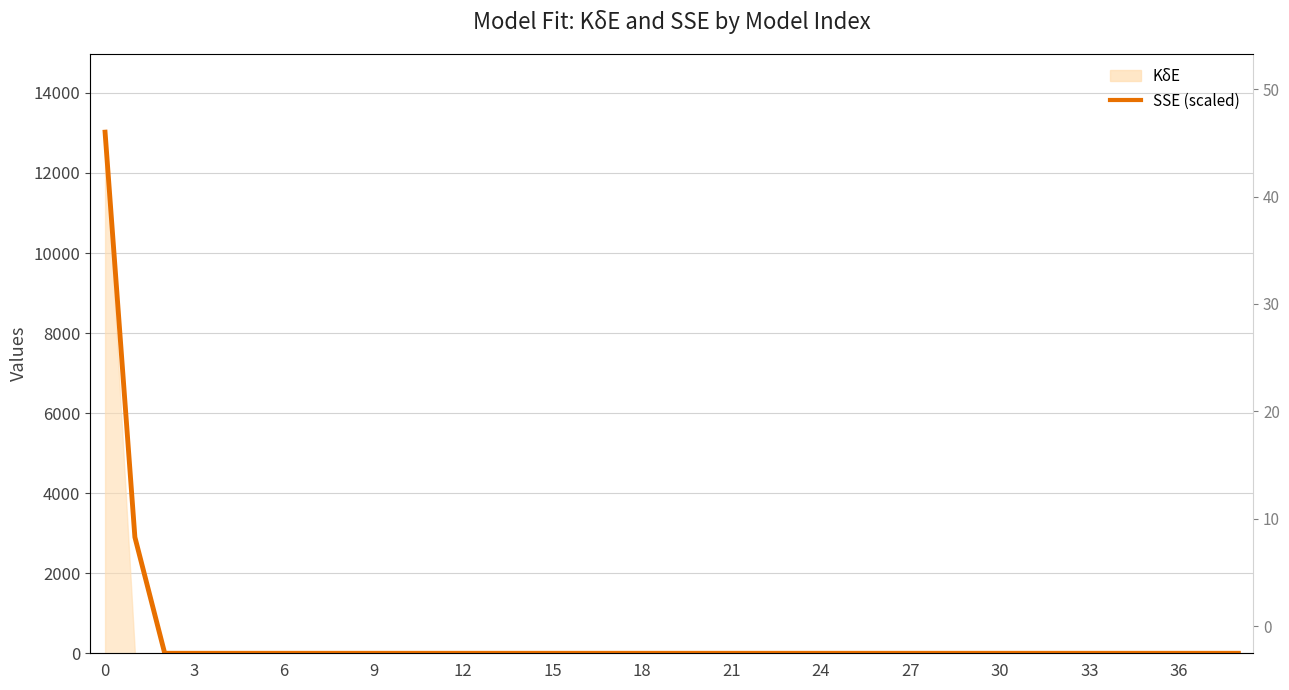

Reading right to left, what are all the values shown in this chart?

0.0	0.0	0.0	0.0	0.0	0.0	0.0	0.0	0.0	0.0	0.0	0.0	0.0	0.0	0.0	0.0	0.0	0.0	0.0	0.0	0.0	0.0	0.0	0.0	0.0	0.0	0.0	0.0	0.0	0.0	0.0	0.0	0.0	0.0	0.0	0.0	0.0	2900.7	13019.0